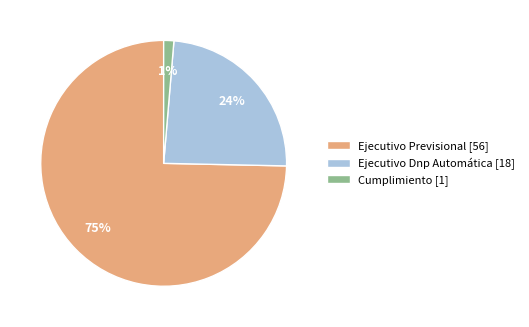

To the nearest percent, what is the combined percentage of Cumplimiento and Ejecutivo Previsional?

76%